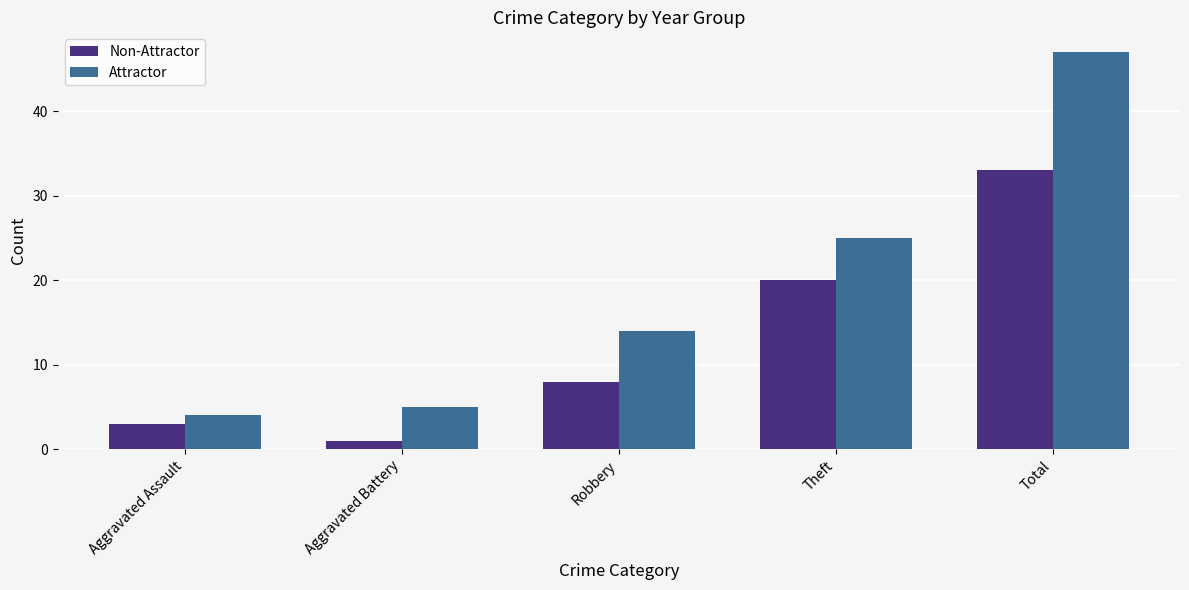

Which label corresponds to the smallest value in the chart?

Aggravated Battery